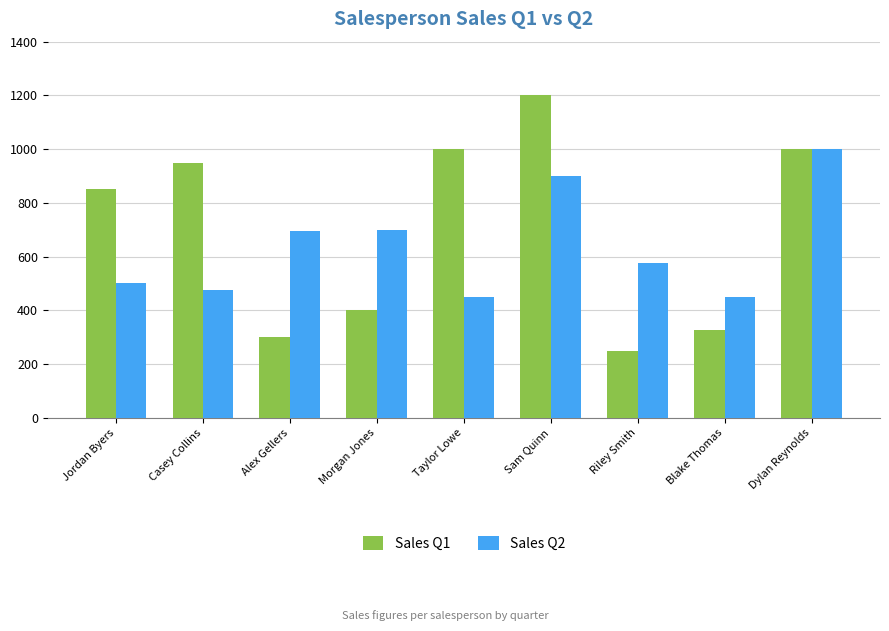

How many data points does each series have?

9